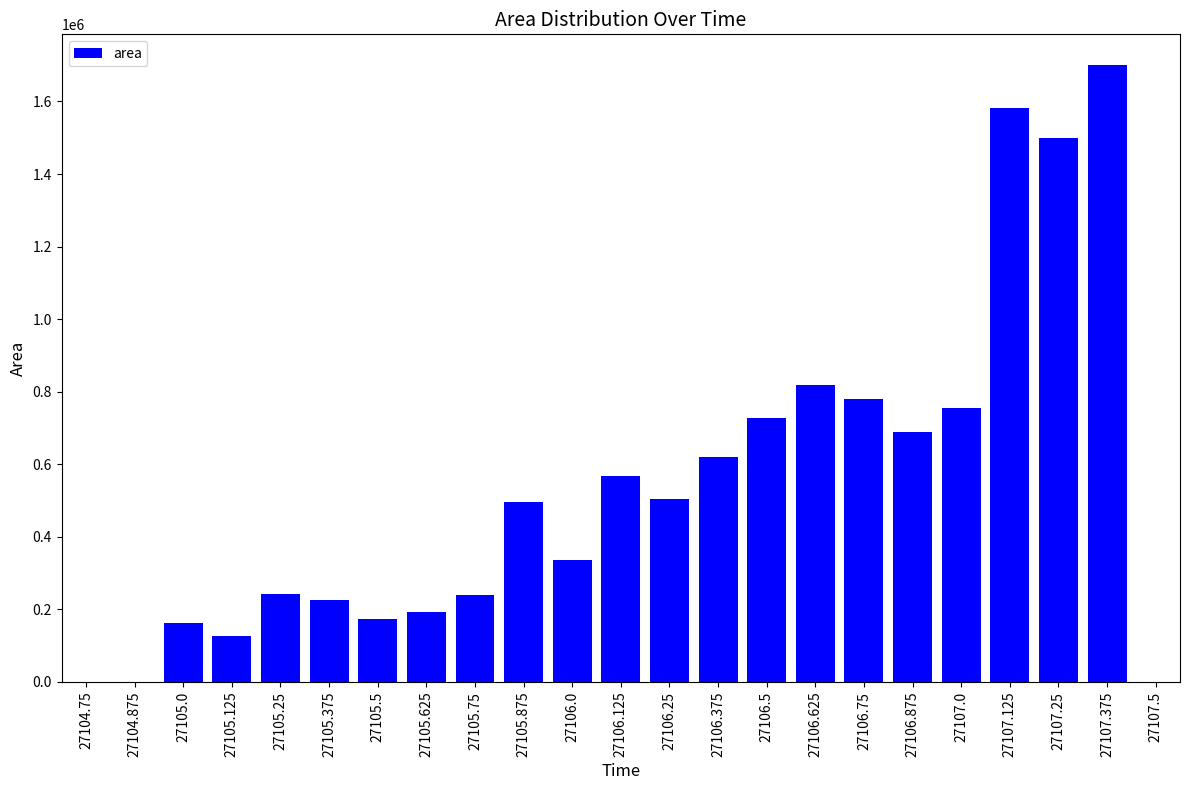

What is the approximate value at 27104.75?

625